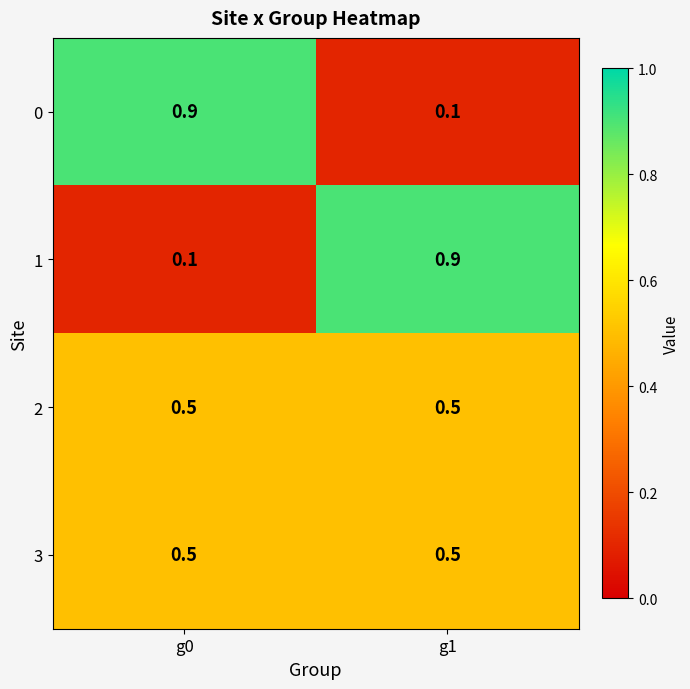

True or false: 3 has a value of 0.3 at g0.

False